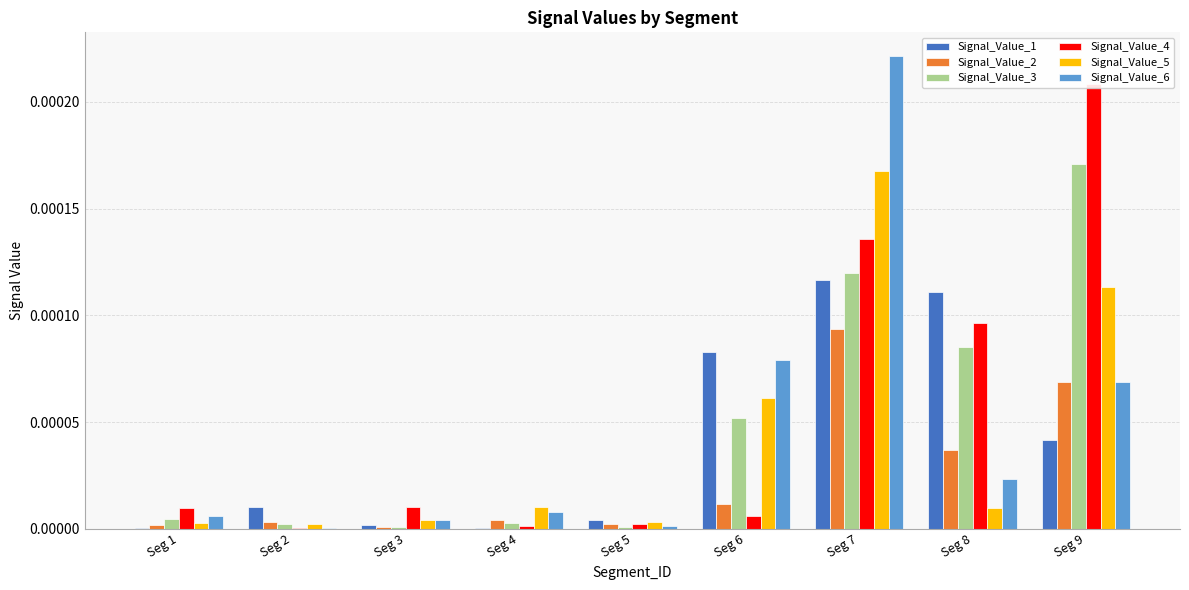

What are all the series names shown in the legend?

Signal_Value_1, Signal_Value_2, Signal_Value_3, Signal_Value_4, Signal_Value_5, Signal_Value_6